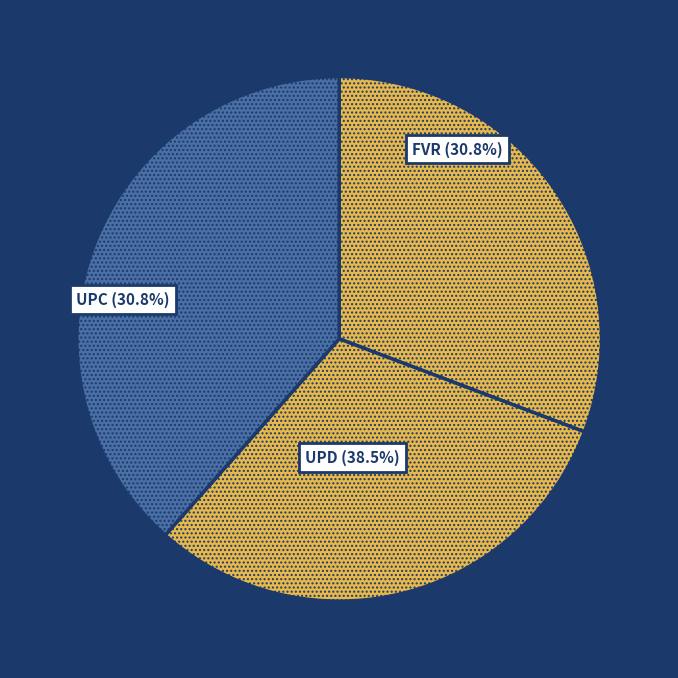

How many slices are in this pie chart?

3